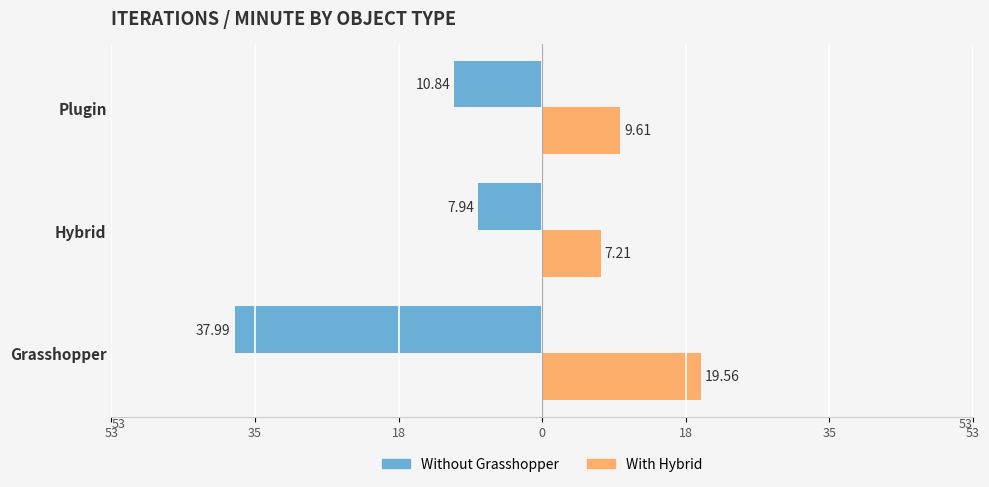

Are the bars grouped side by side (vs. stacked)?

Yes